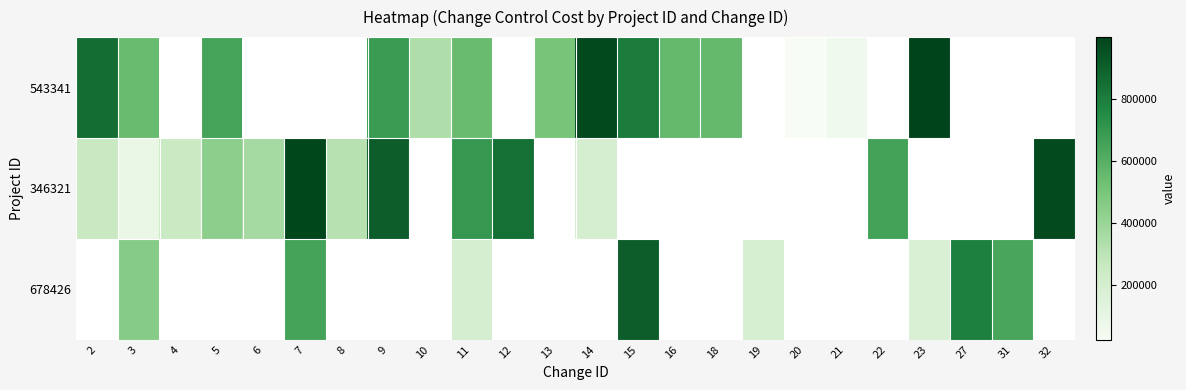

What is the approximate value of 678426 at 15?

908425.0